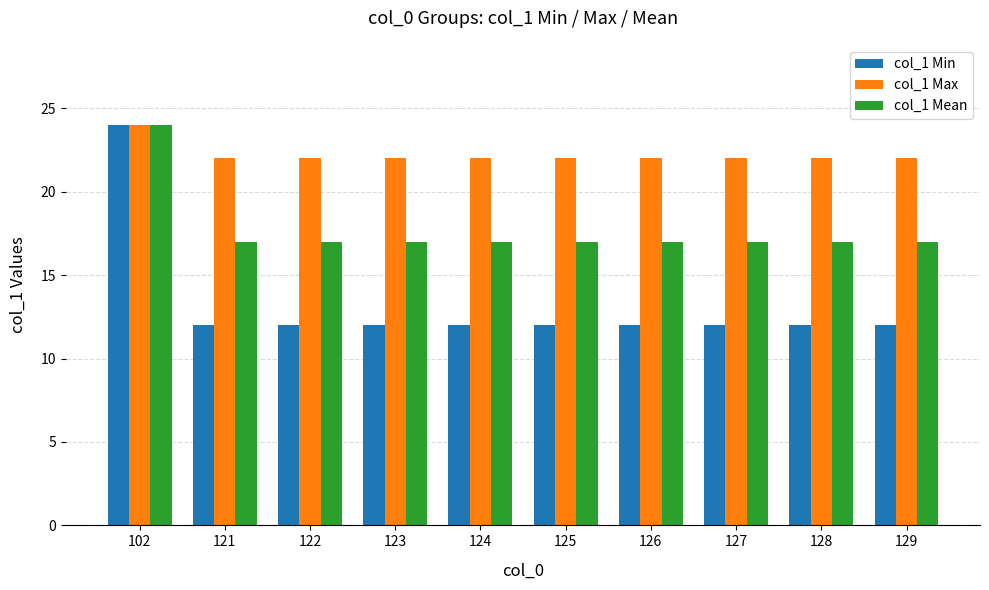

Which label corresponds to the largest value in the chart?

102